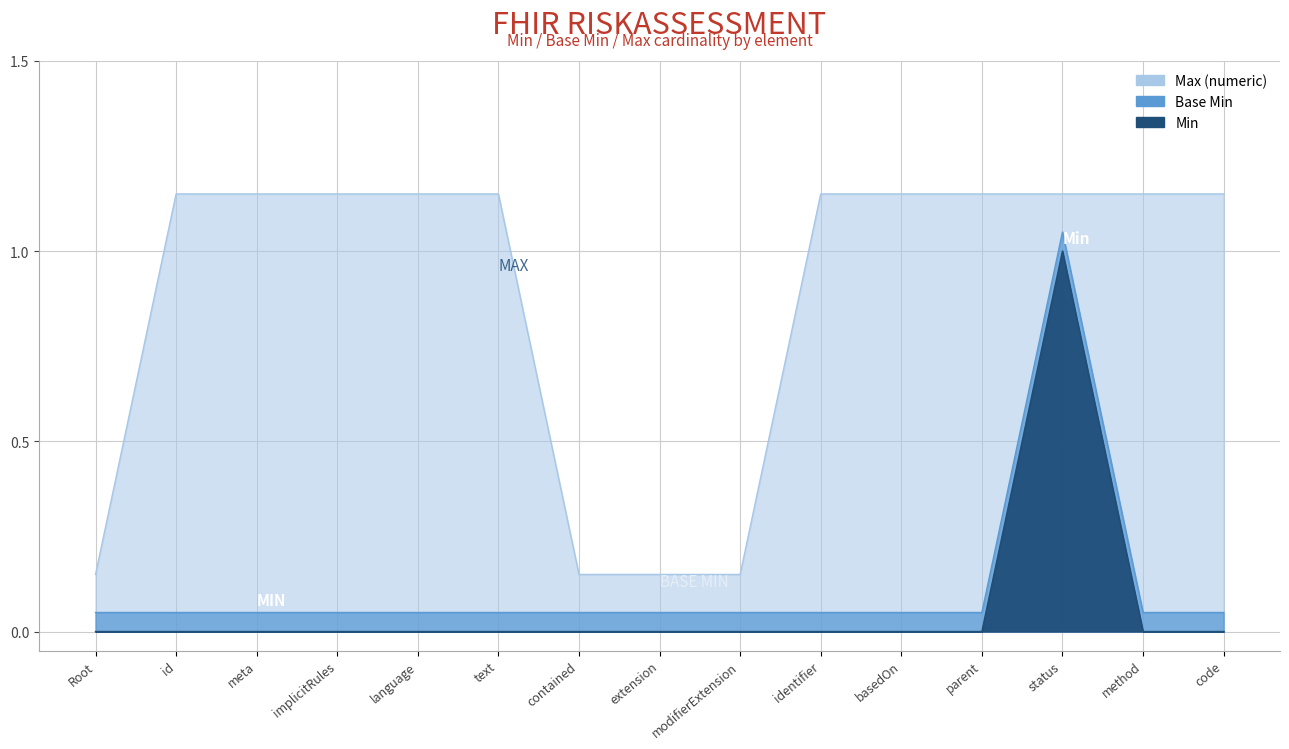

How many interior local peaks does the Base Min series have?

1